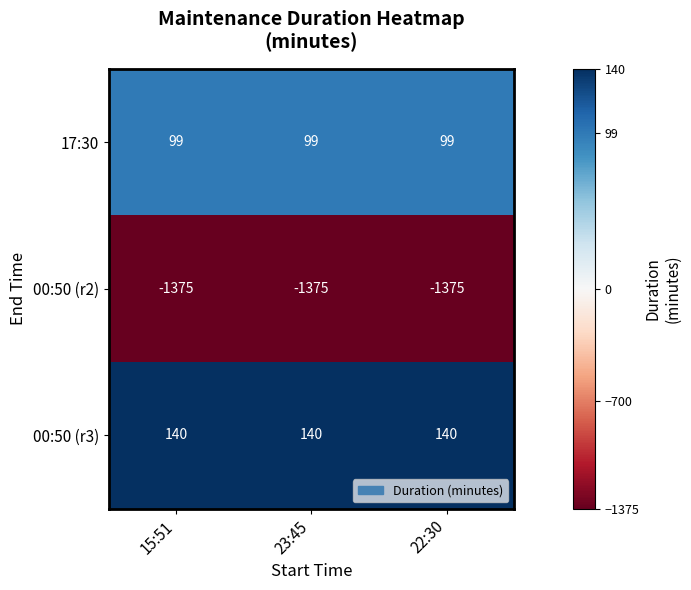

How many series are shown in this chart?

3